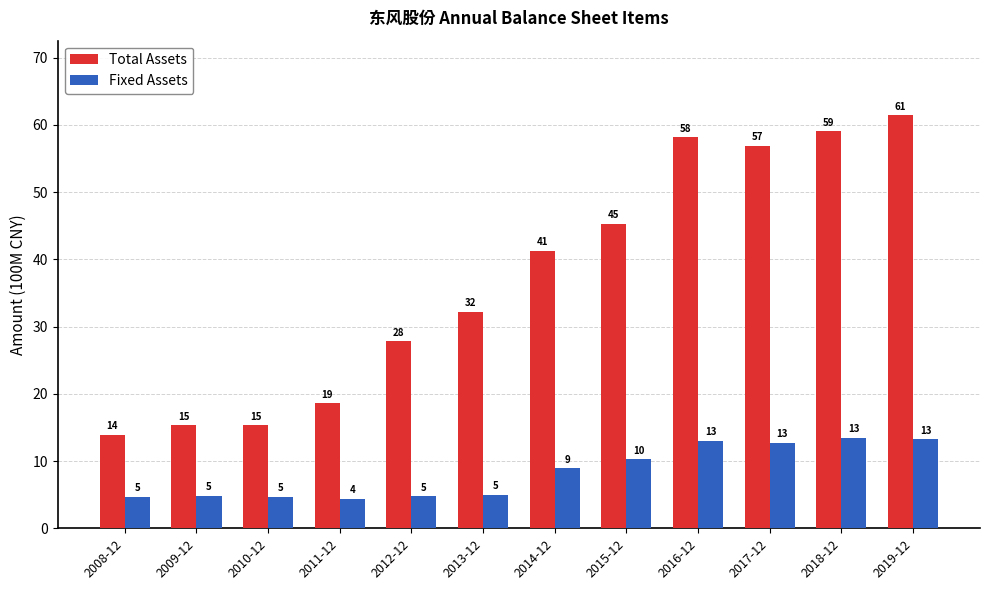

Which series has the largest total across all categories?

Total Assets